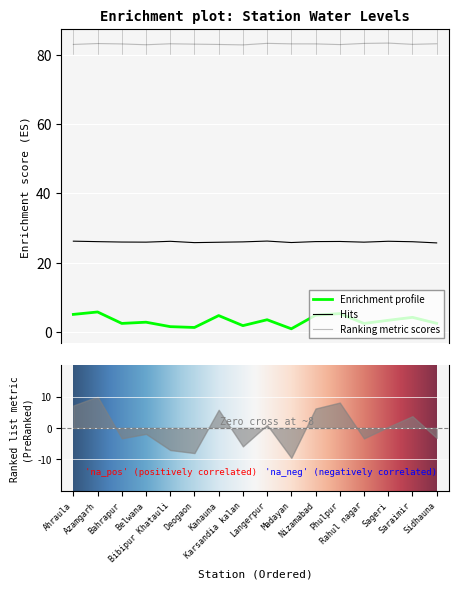

What is the difference between the maximum and minimum values in the long series?

0.5